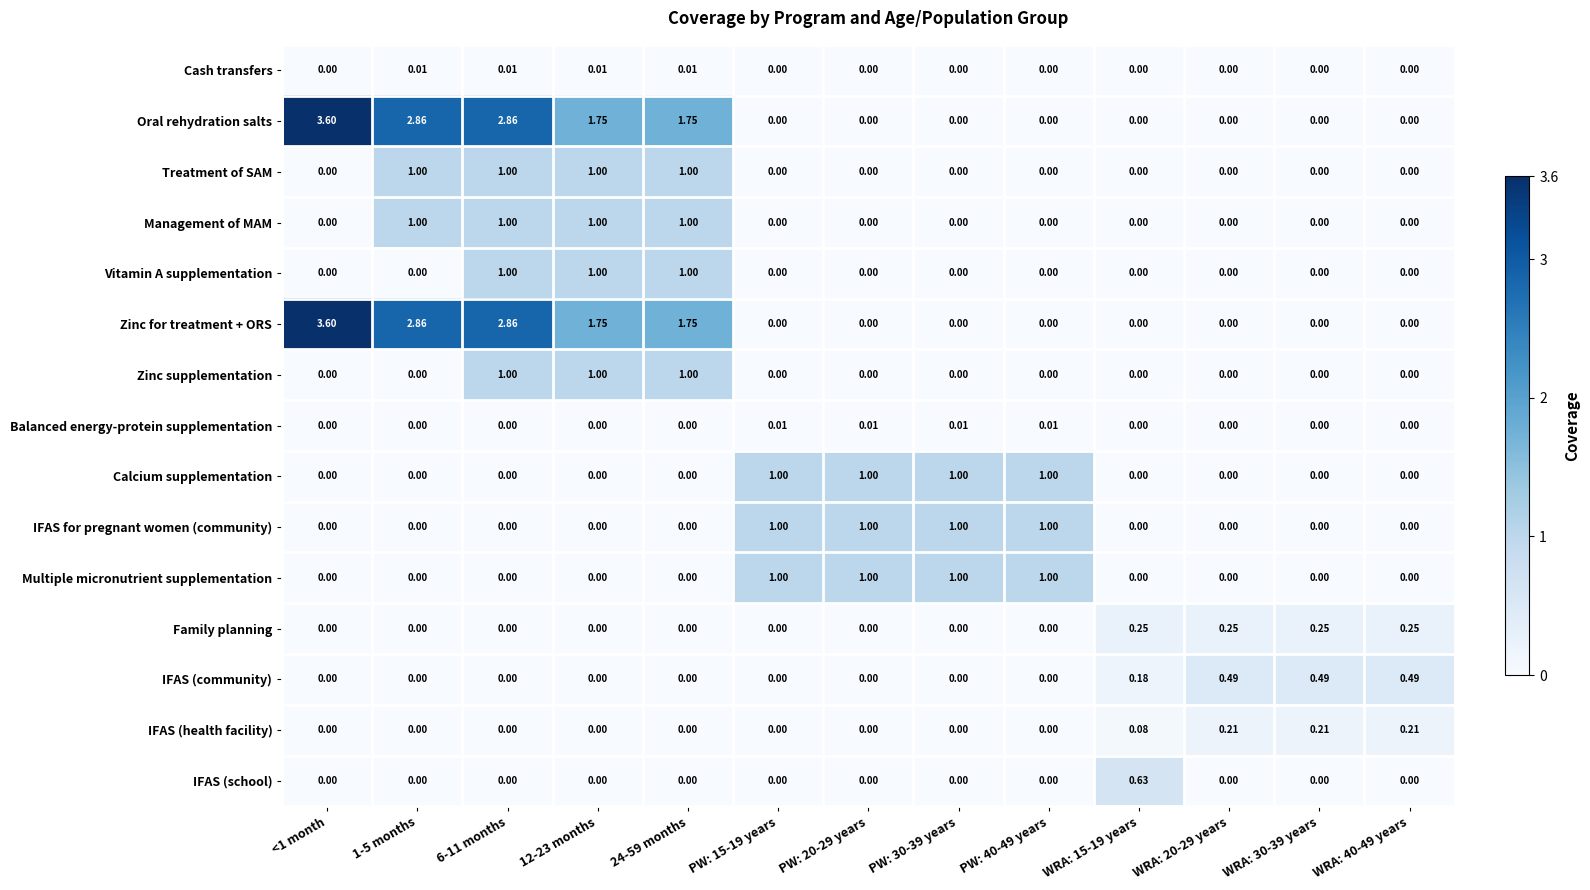

Between WRA: 15-19 years and WRA: 30-39 years, which series saw the biggest shift?

IFAS (school)